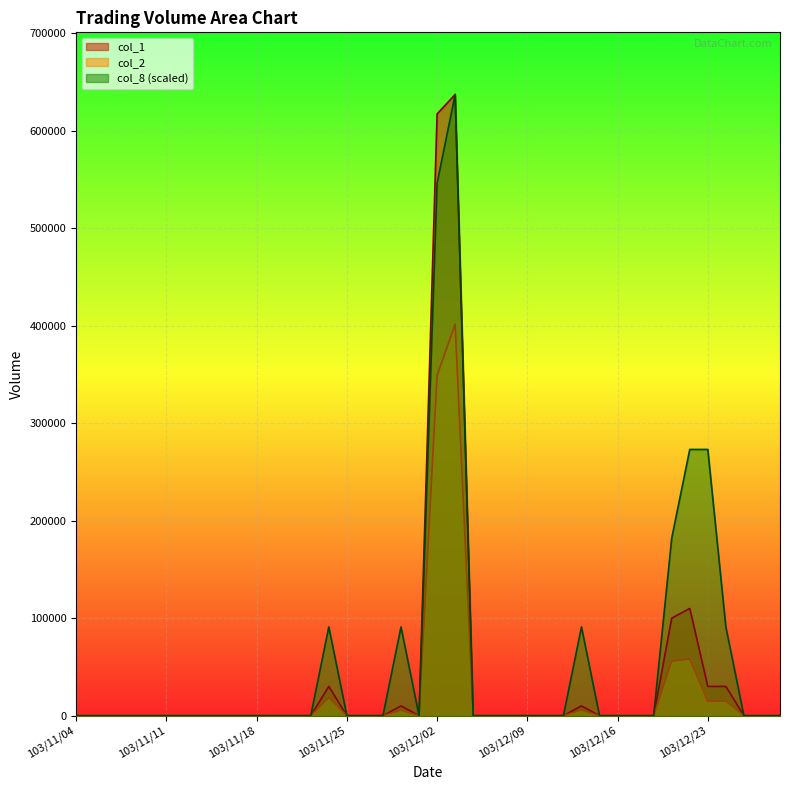

List the labels in order of col_1 value, smallest first.

103/11/04, 103/11/05, 103/11/06, 103/11/07, 103/11/10, 103/11/11, 103/11/12, 103/11/13, 103/11/14, 103/11/17, 103/11/18, 103/11/19, 103/11/20, 103/11/21, 103/11/25, 103/11/26, 103/11/27, 103/12/01, 103/12/04, 103/12/05, 103/12/08, 103/12/09, 103/12/10, 103/12/11, 103/12/15, 103/12/16, 103/12/17, 103/12/18, 103/12/25, 103/12/26, 103/12/27, 103/11/28, 103/12/12, 103/11/24, 103/12/23, 103/12/24, 103/12/19, 103/12/22, 103/12/02, 103/12/03